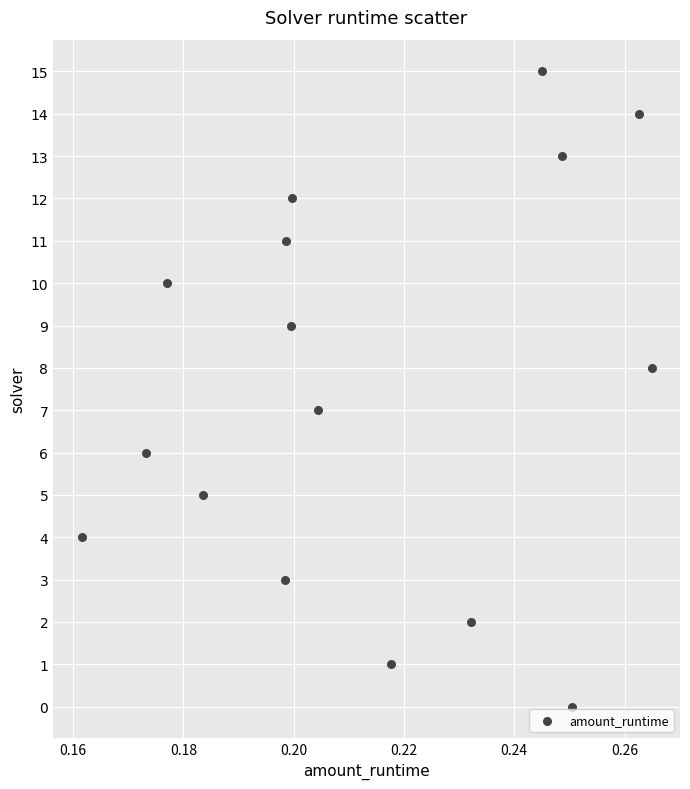

What is the range of Y values (max minus min)?

15